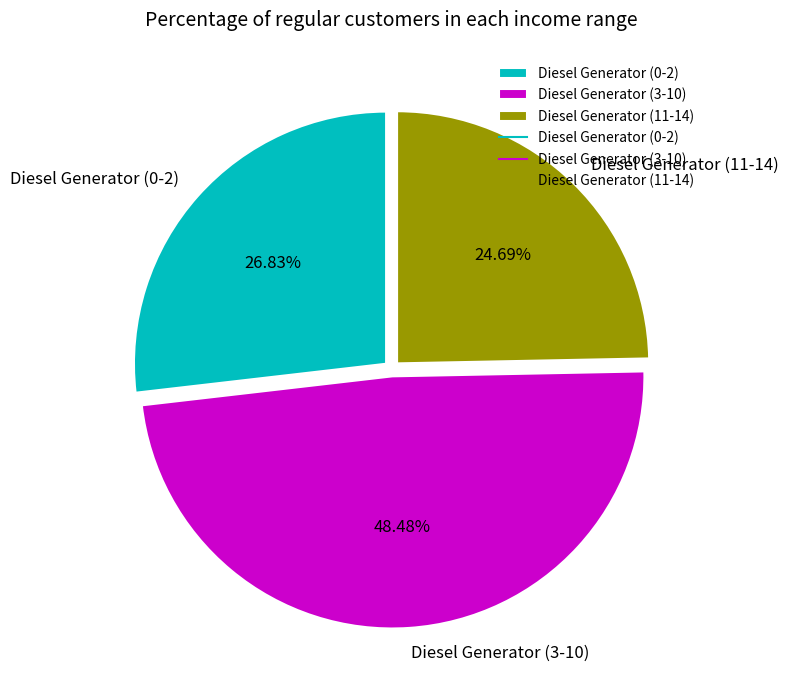

Combined, do Diesel Generator (0-2) and Diesel Generator (11-14) account for over 50%?

Yes